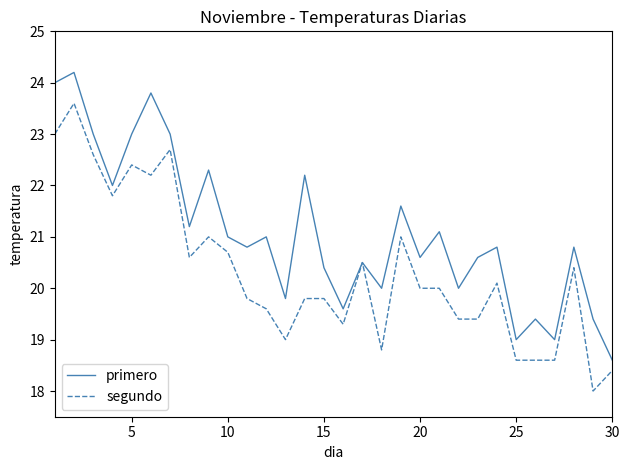

What is the average value of the segundo series?

20.3